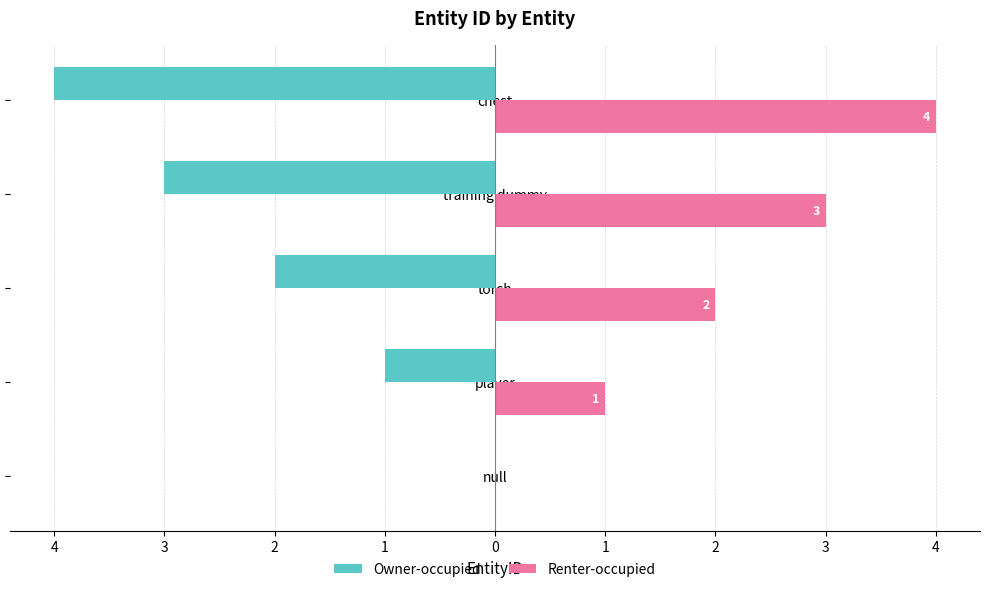

What is the difference between the second highest and second lowest values in the Owner-occupied series?

2